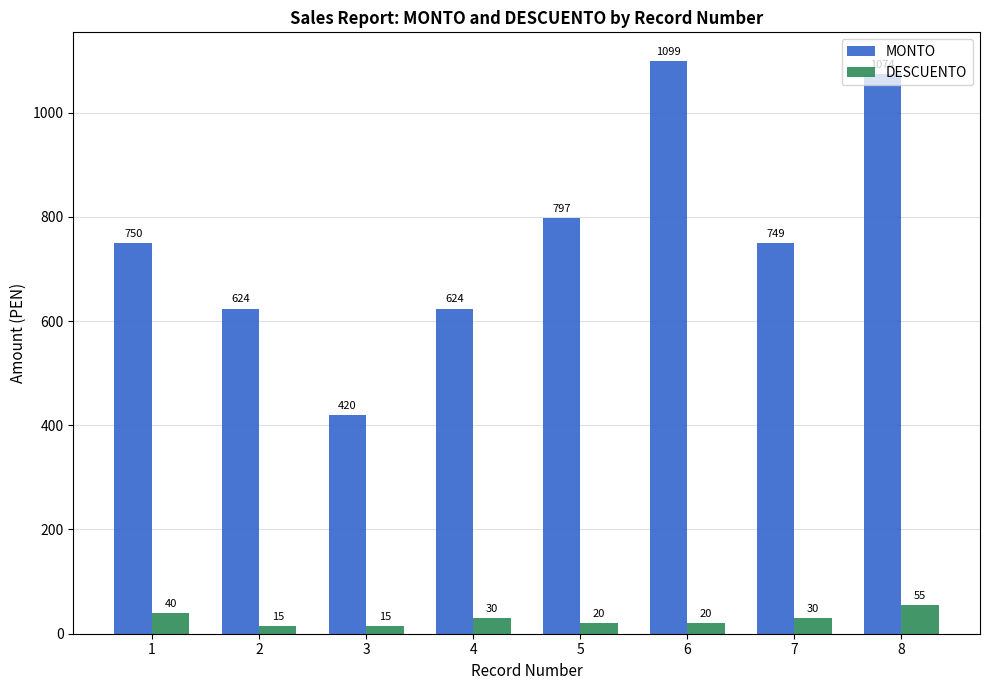

The value of MONTO at 1 is 750. True or false?

True